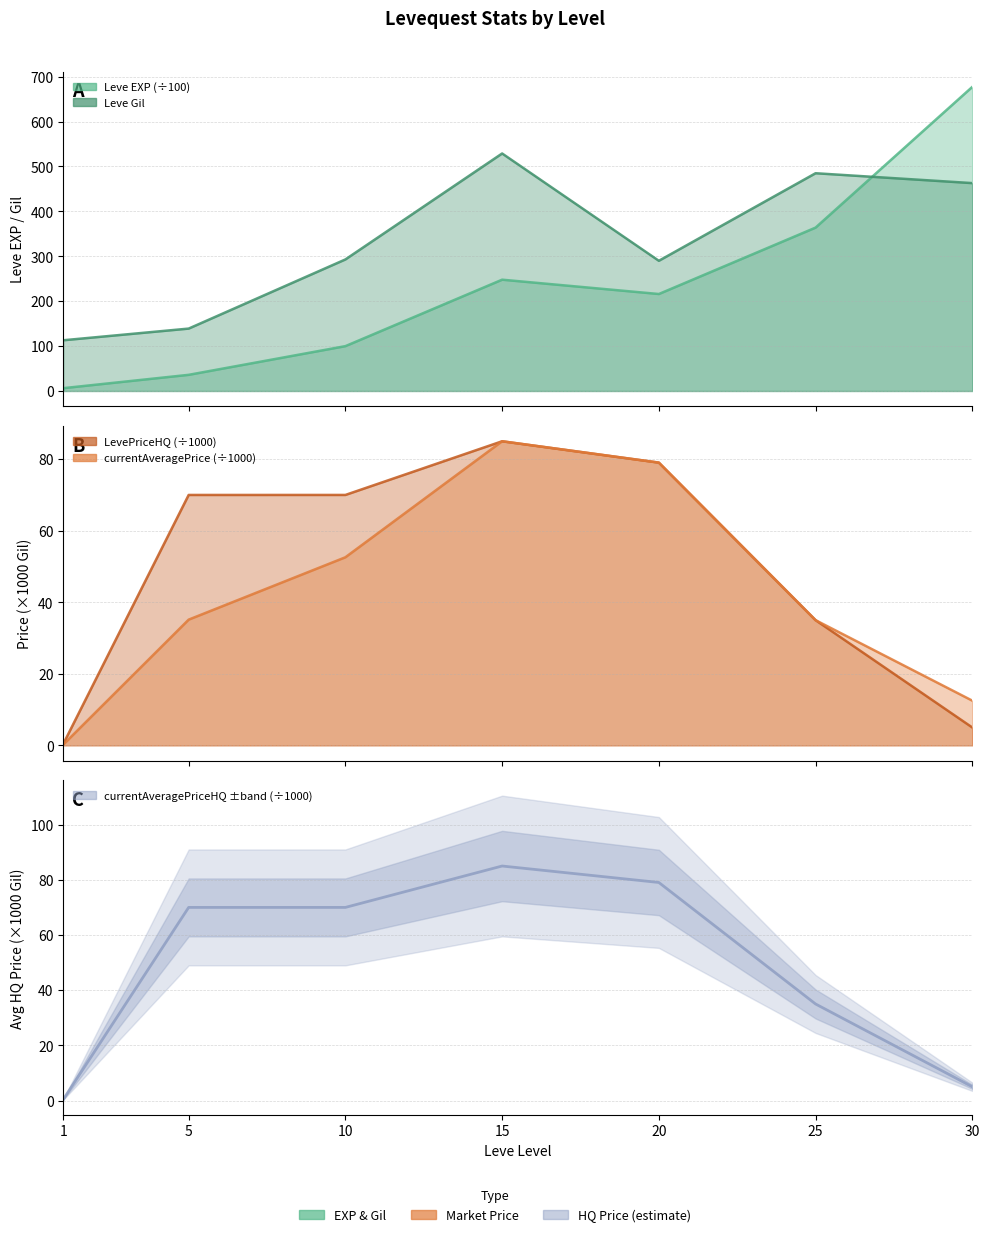

The value of LevePriceHQ at 25 is 35.0. True or false?

True